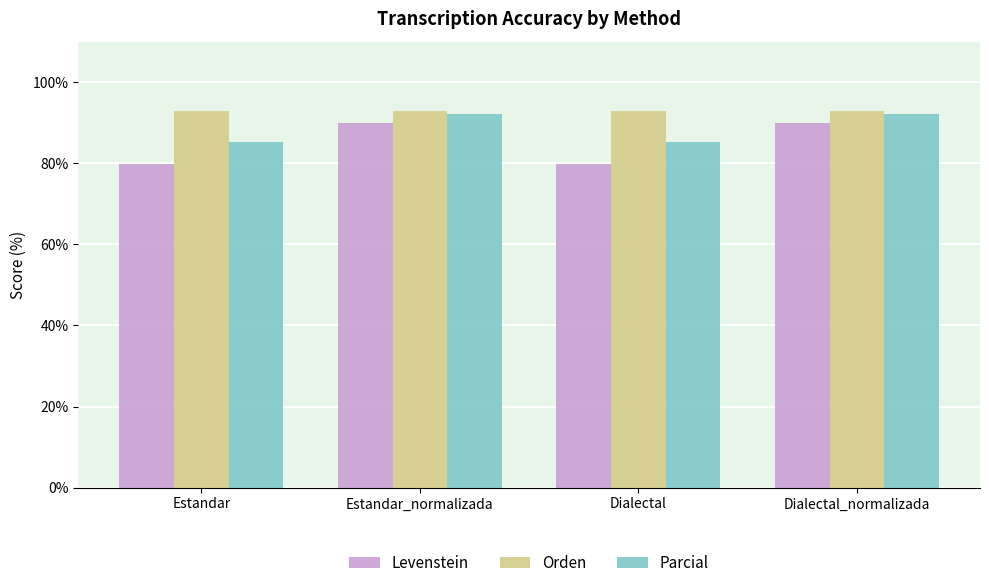

The Parcial series shows 51.8 at Estandar. True or false?

False